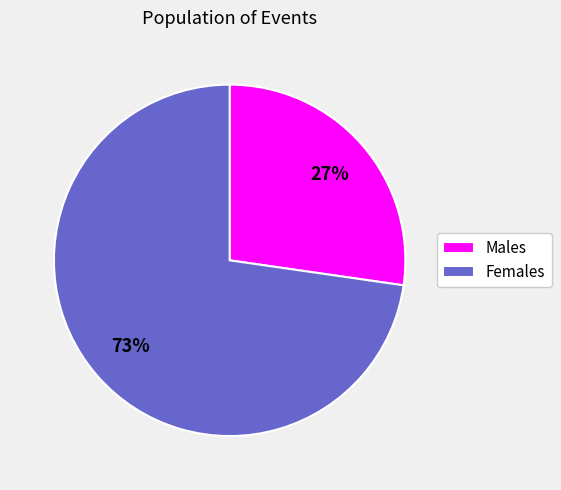

What percentage is the Males slice, to the nearest percent?

27%